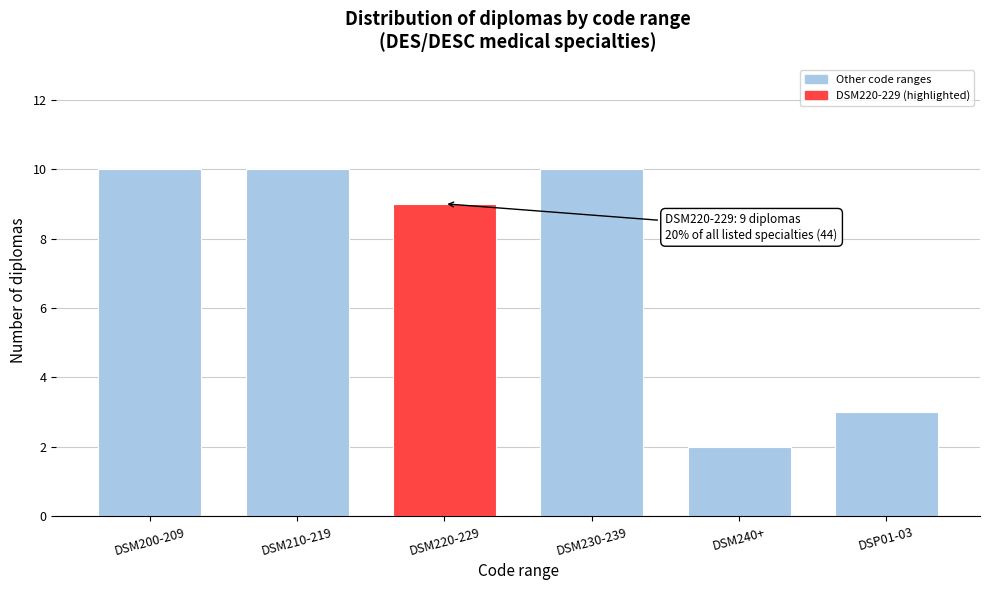

Reading left to right, what are all the values shown in this chart?

10	10	9	10	2	3